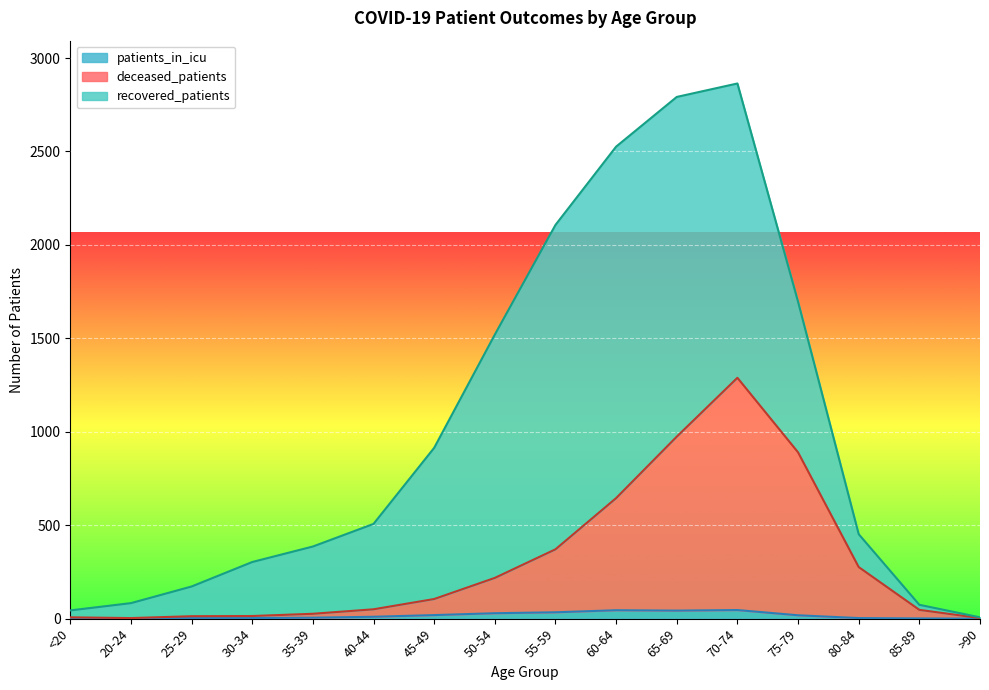

True or false: recovered_patients and deceased_patients cross at least once.

False